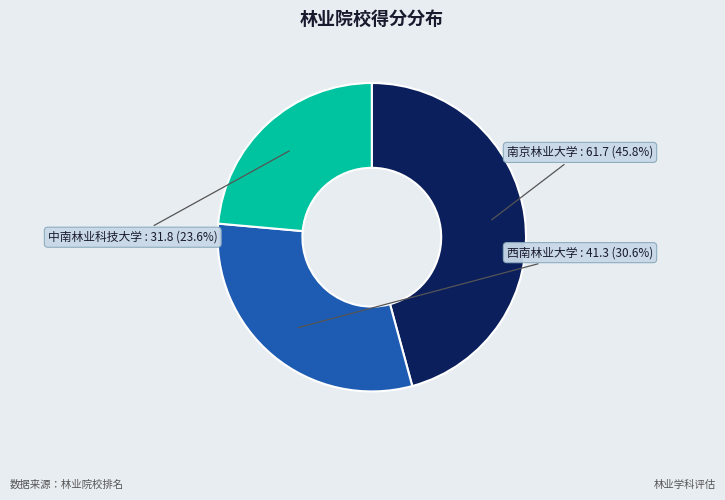

Is there a majority slice in this chart?

No